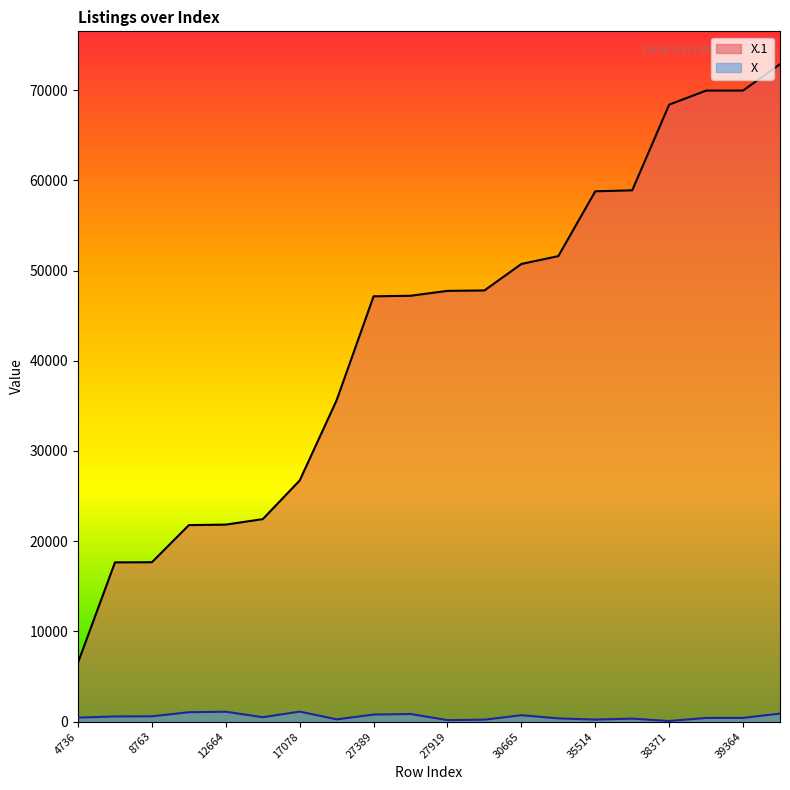

What is the total value across all series at 27445?

48052